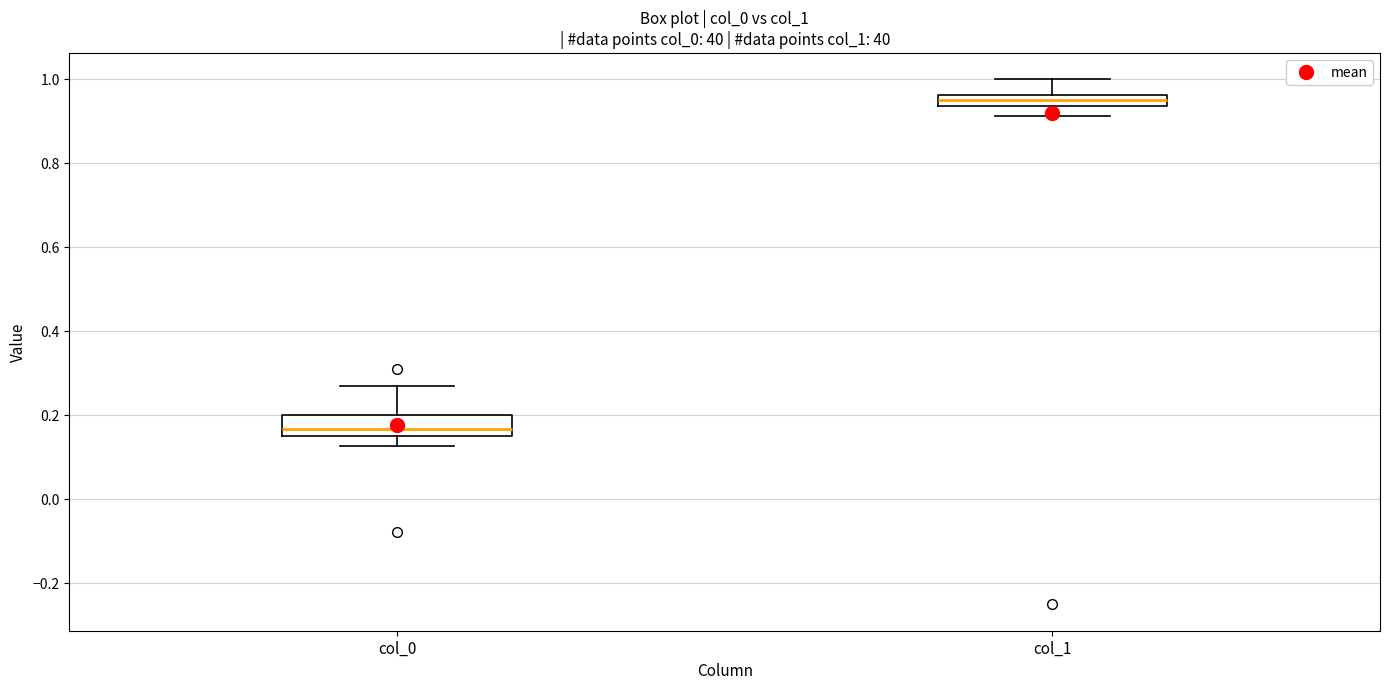

Where does the lower whisker of the box for col_0 end on the y-axis? The values are not printed on the chart, so give them approximately, as read against the axis.

0.12